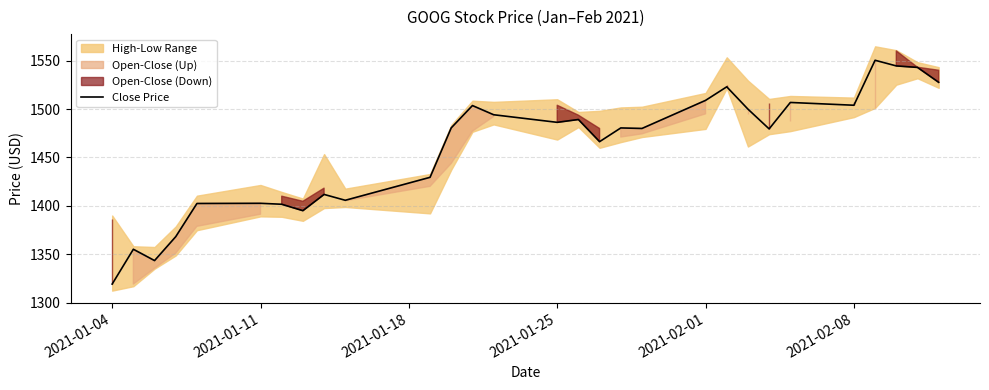

Which category has the lowest value in the Close Price series?

2021-01-04